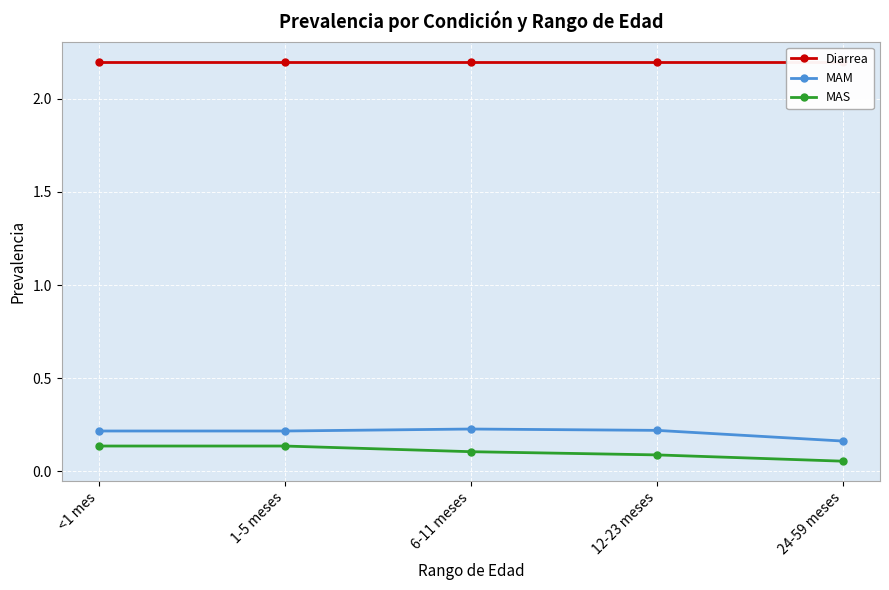

What is the value of the Diarrea point at the 4th from the left?

2.2